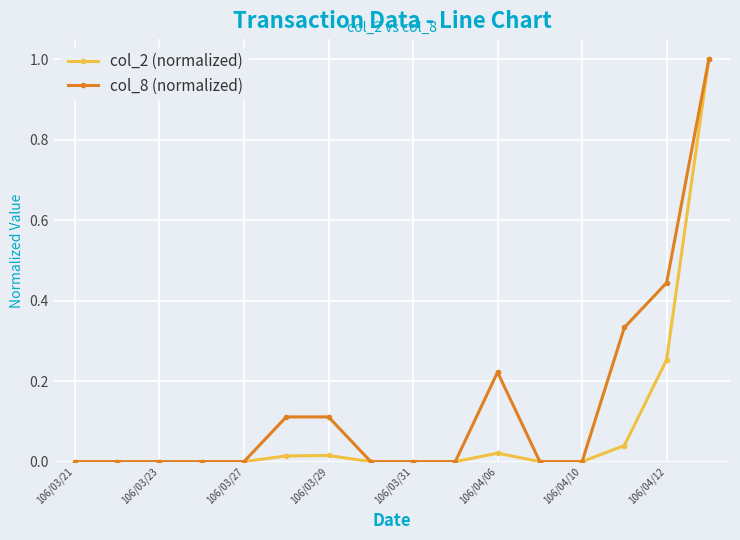

List the series in order of their overall mean, lowest first.

col_2 (normalized), col_8 (normalized)